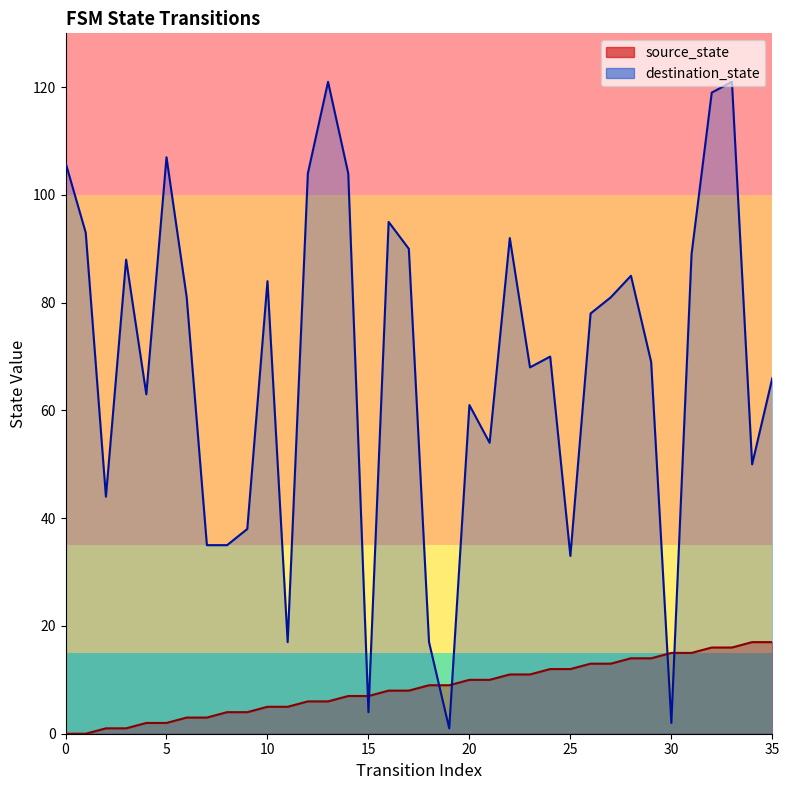

The source_state series shows 5 at 11. True or false?

True